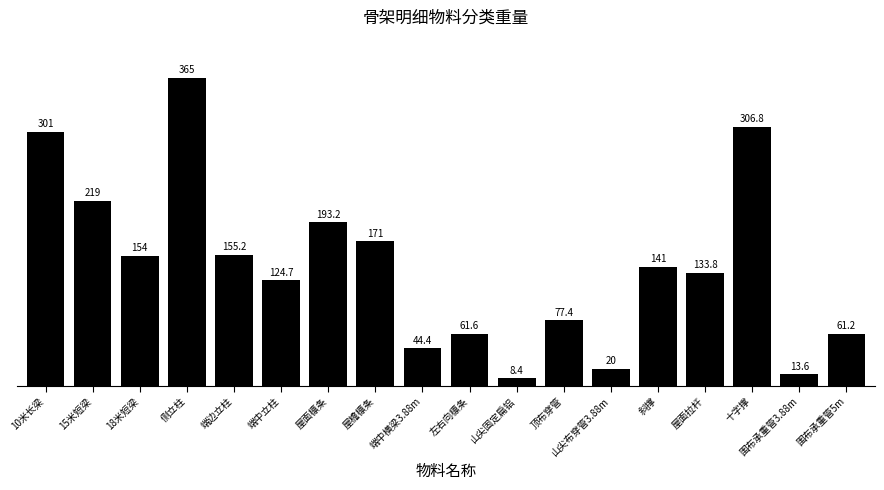

The chart shows a value of 595.5 at 侧立柱. True or false?

False